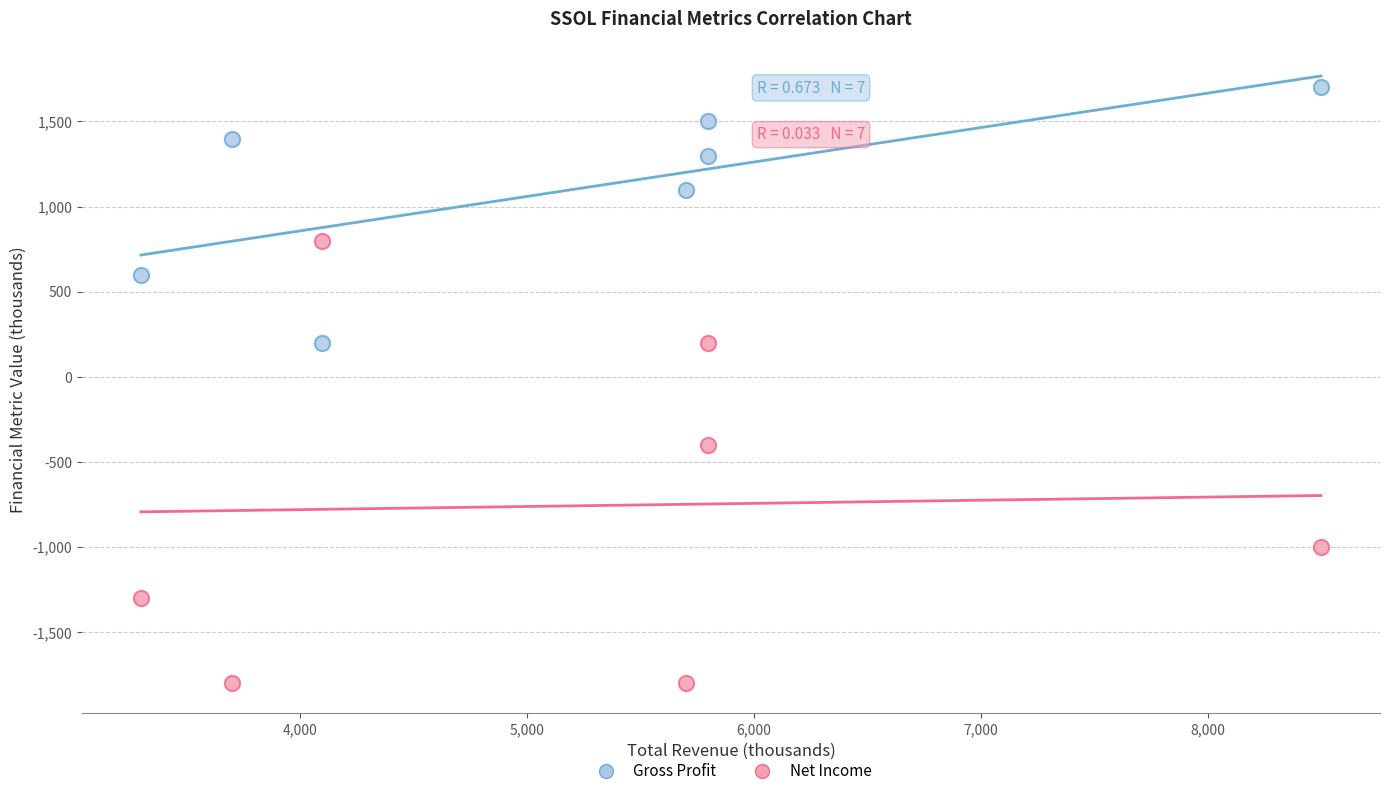

Which series has the largest Y range (max minus min)?

Net Income